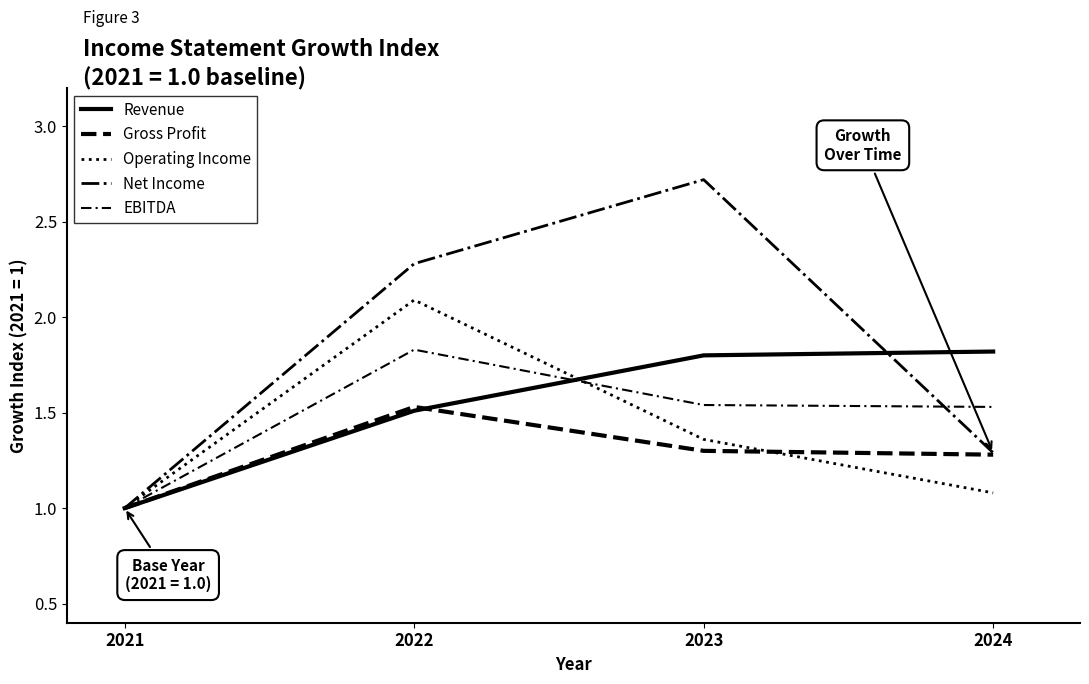

How many lines are shown in the chart?

5